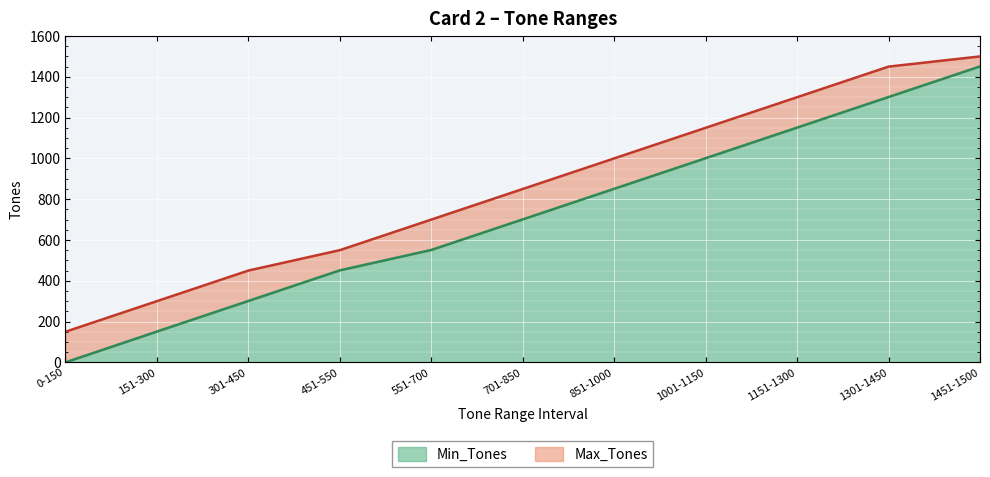

True or false: Min_Tones and Max_Tones intersect in this chart.

False